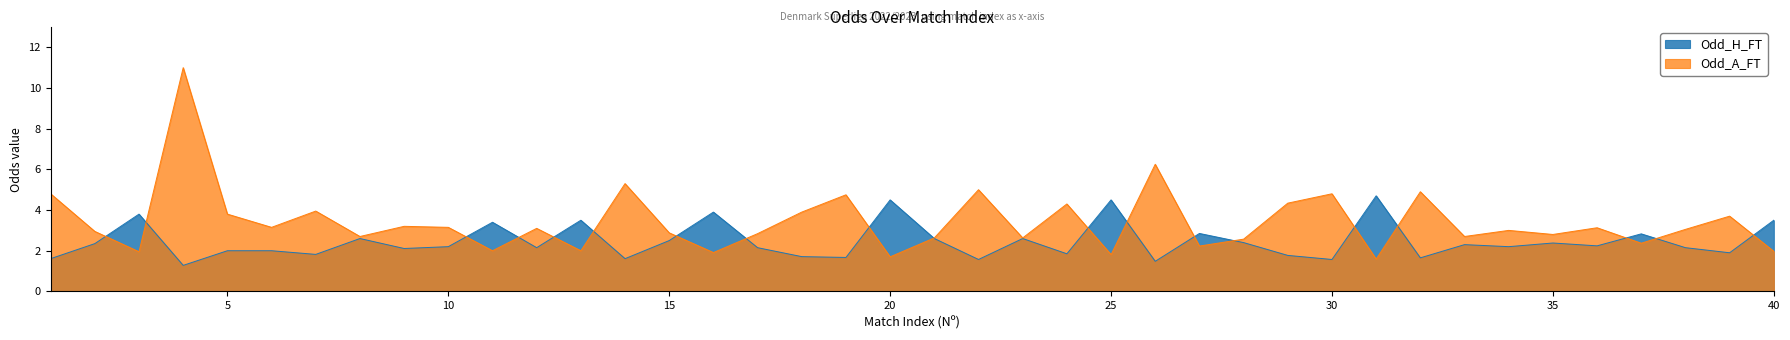

Is the value of Odd_A_FT at 17 greater than the value of Odd_H_FT at 38?

Yes